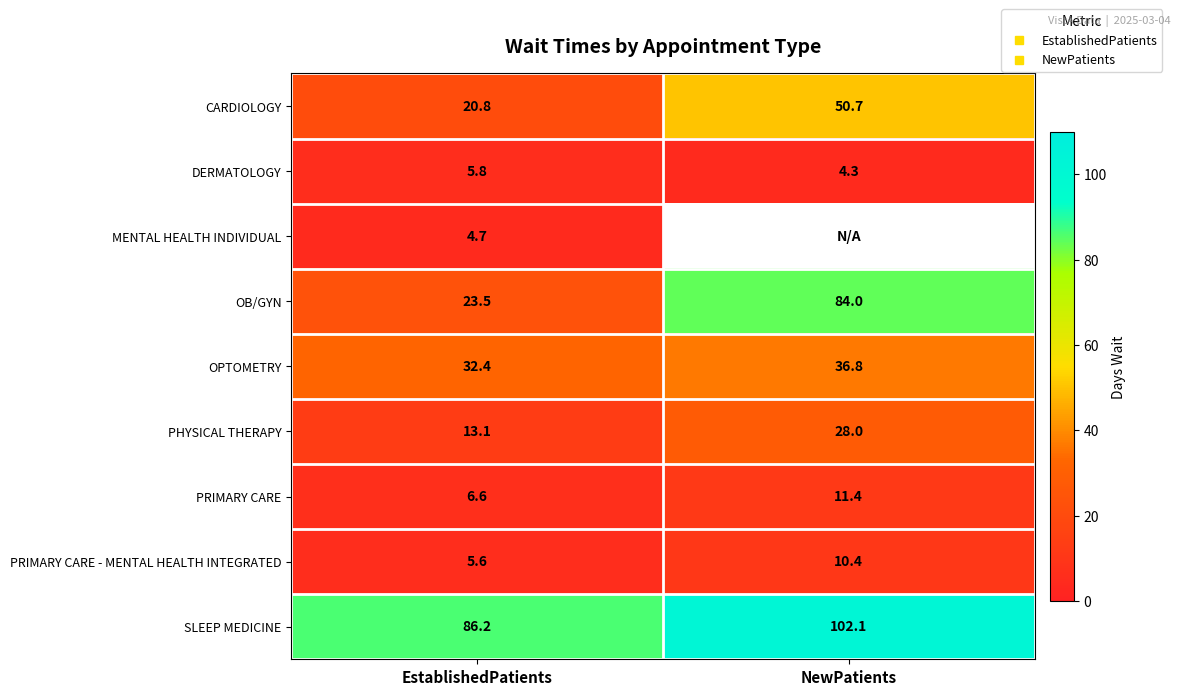

What value does the OB/GYN series have at NewPatients?

84.0